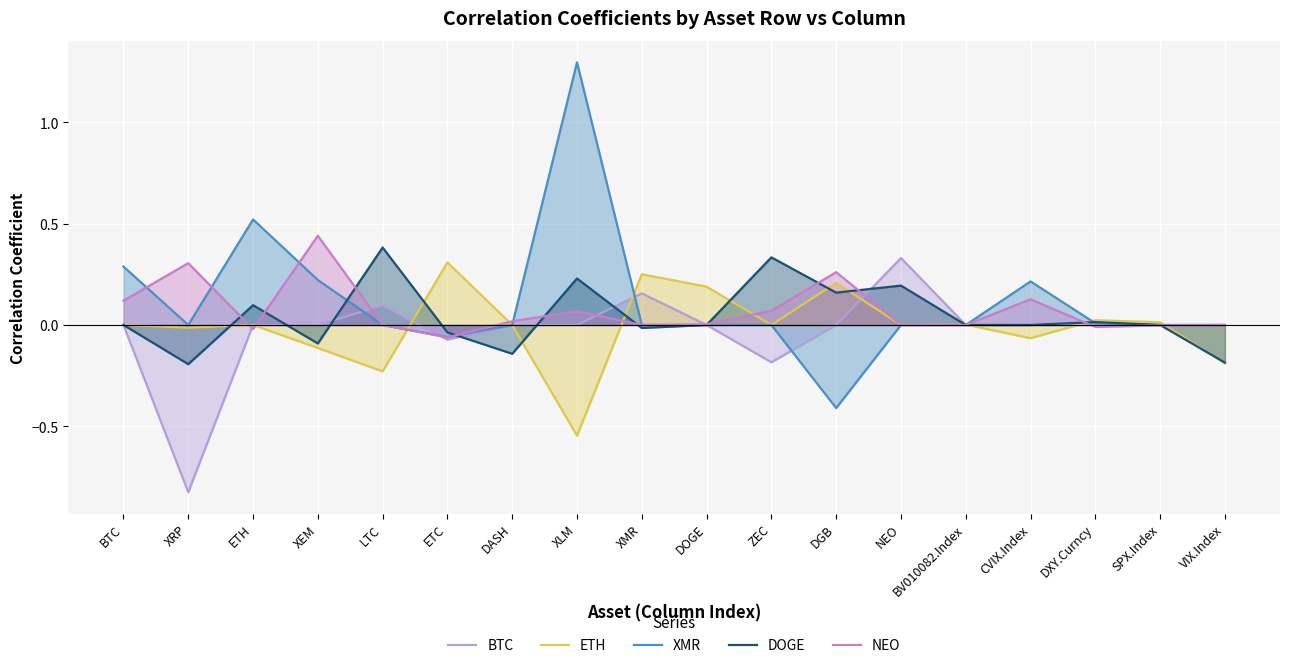

Reading left to right, transcribe all the data shown in this chart.

BTC: 0.0	-0.8	0.0	0.0	0.1	-0.1	0.0	0.0	0.2	0.0	-0.2	0.0	0.3	0.0	0.0	0.0	0.0	0.0
ETH: 0.0	-0.0	0.0	-0.1	-0.2	0.3	0.0	-0.5	0.3	0.2	0.0	0.2	0.0	0.0	-0.1	0.0	0.0	-0.2
XMR: 0.3	0.0	0.5	0.2	0.0	-0.1	0.0	1.3	0.0	0.0	0.0	-0.4	0.0	0.0	0.2	0.0	0.0	0.0
DOGE: 0.0	-0.2	0.1	-0.1	0.4	-0.0	-0.1	0.2	-0.0	0.0	0.3	0.2	0.2	0.0	0.0	0.0	0.0	-0.2
NEO: 0.1	0.3	-0.0	0.4	0.0	-0.1	0.0	0.1	0.0	0.0	0.1	0.3	0.0	0.0	0.1	-0.0	-0.0	0.0